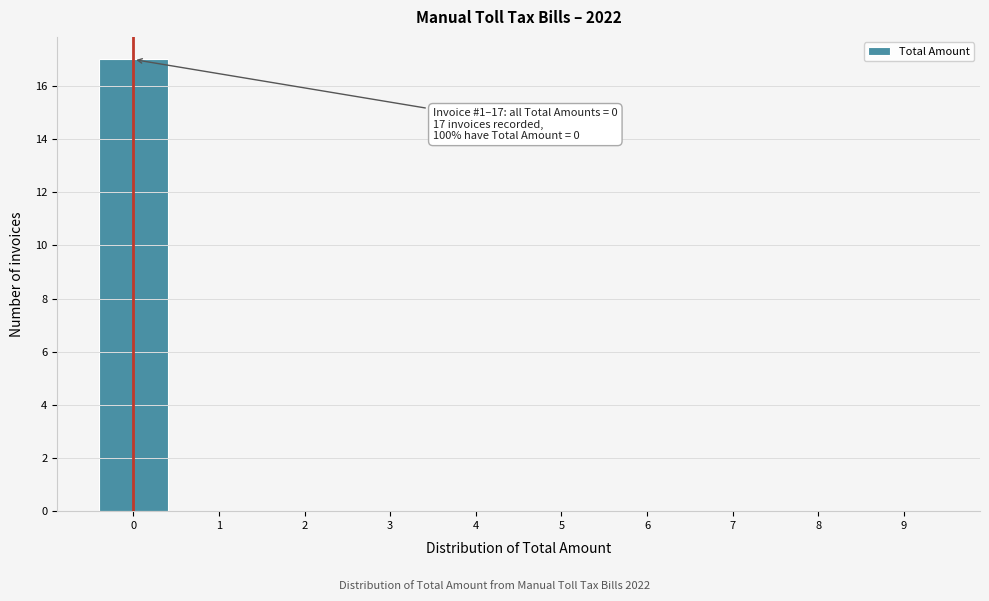

Which range on the x-axis has the tallest bar?

-0.5 to 0.5